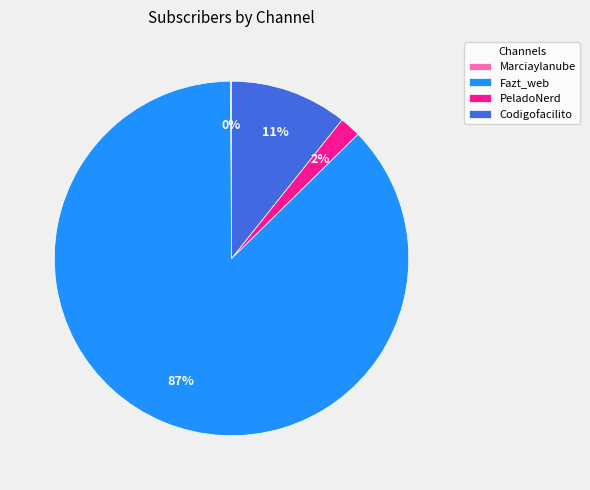

What is the ratio of the value at PeladoNerd to the value at Codigofacilito?

0.2